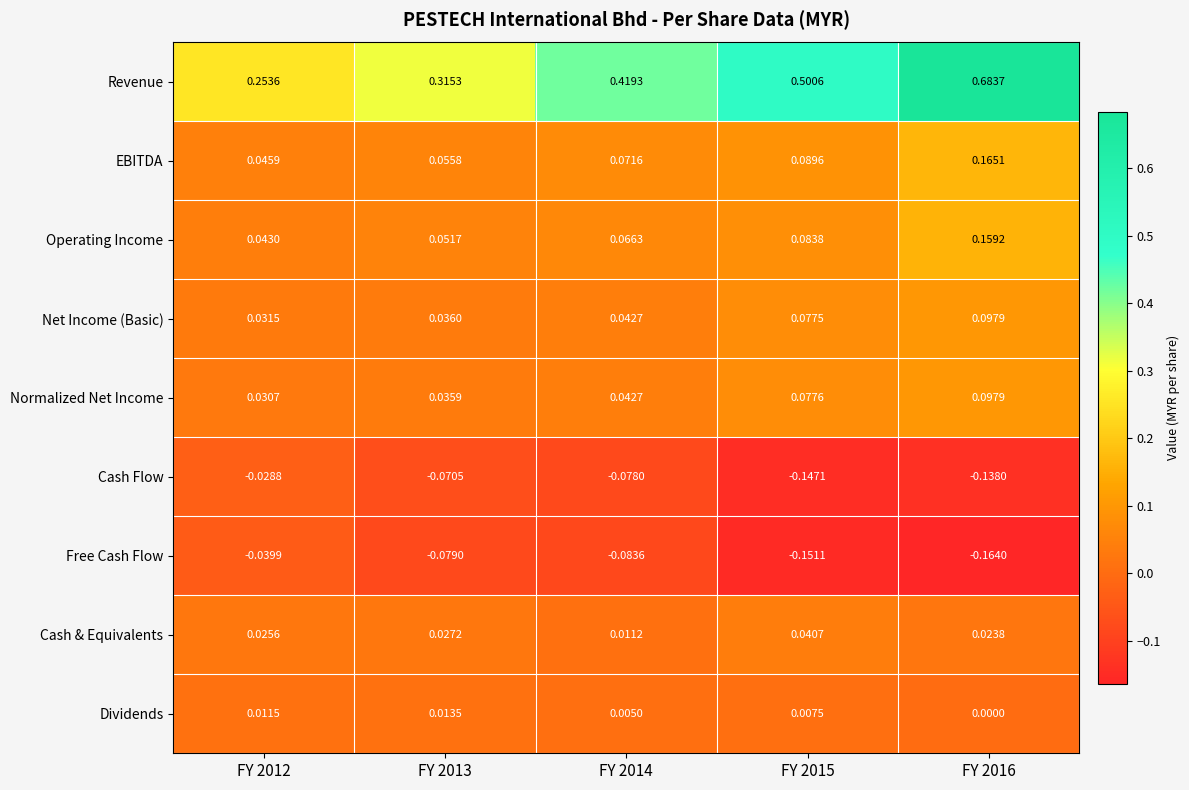

Which series has the widest spread of values?

Revenue